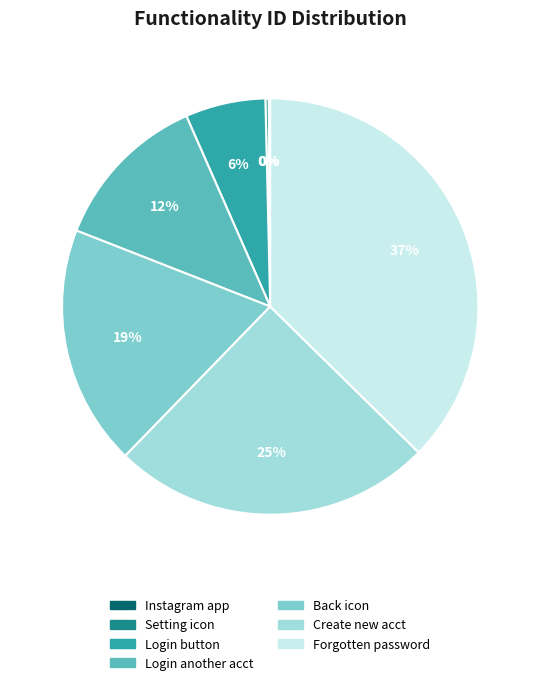

Does any single category account for the majority?

No